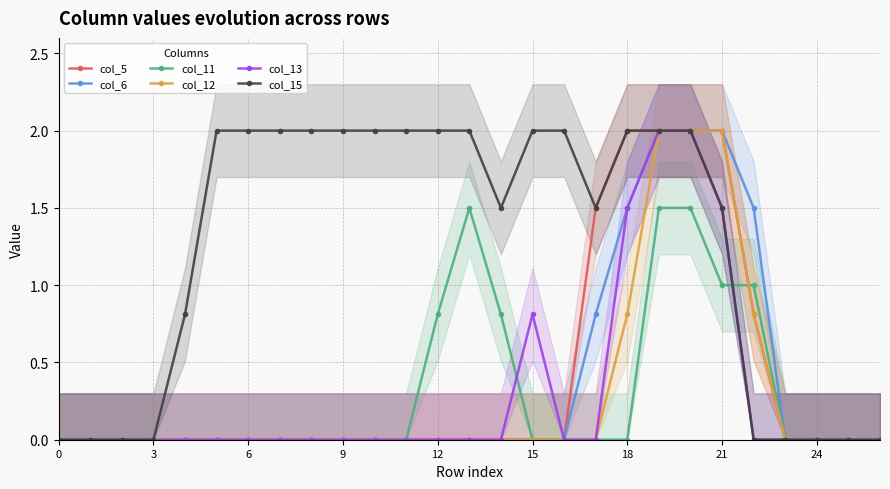

The col_13 series shows -1.2 at 6. True or false?

False